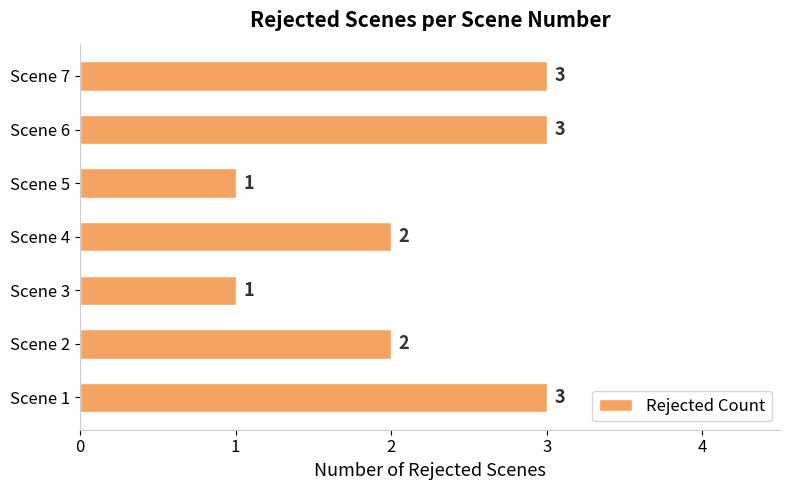

Reading bottom to top, extract all data points from this chart.

3	2	1	2	1	3	3